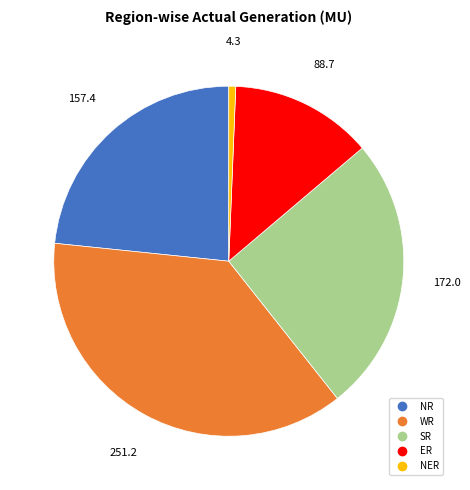

Which has a higher value, NR or WR?

WR